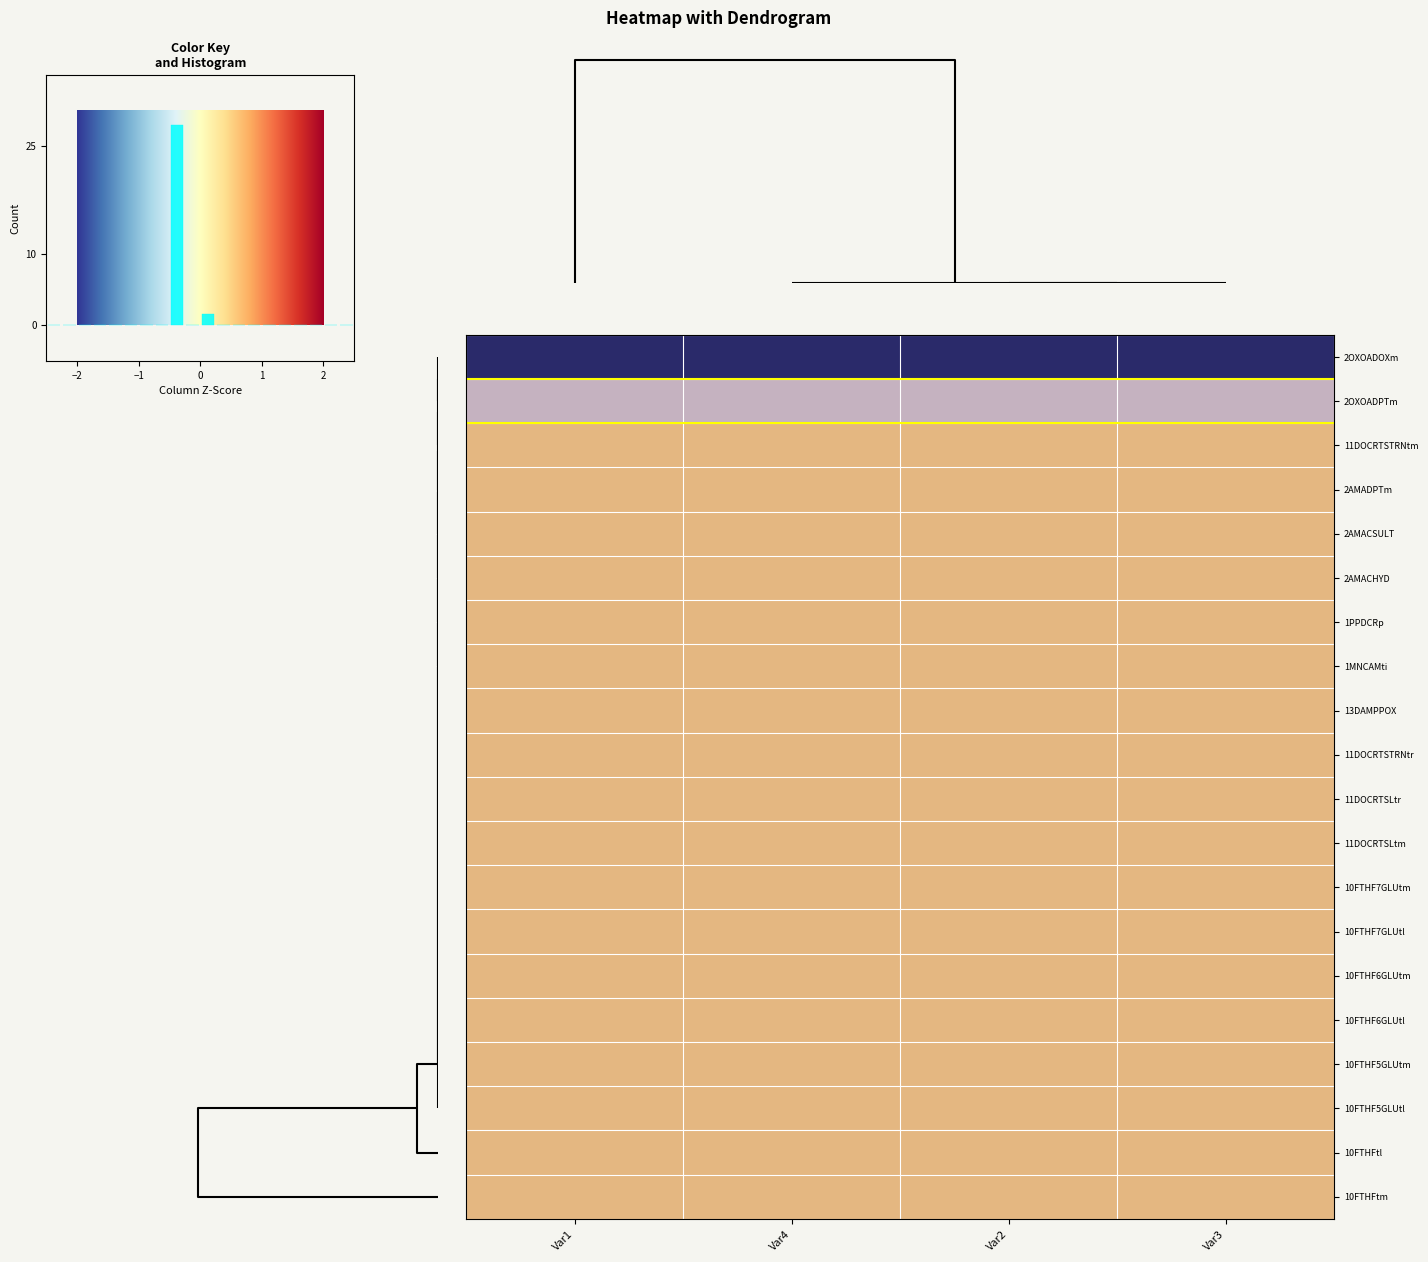

Is it true that 11DOCRTSTRNtr equals -0.1 at Var4?

False